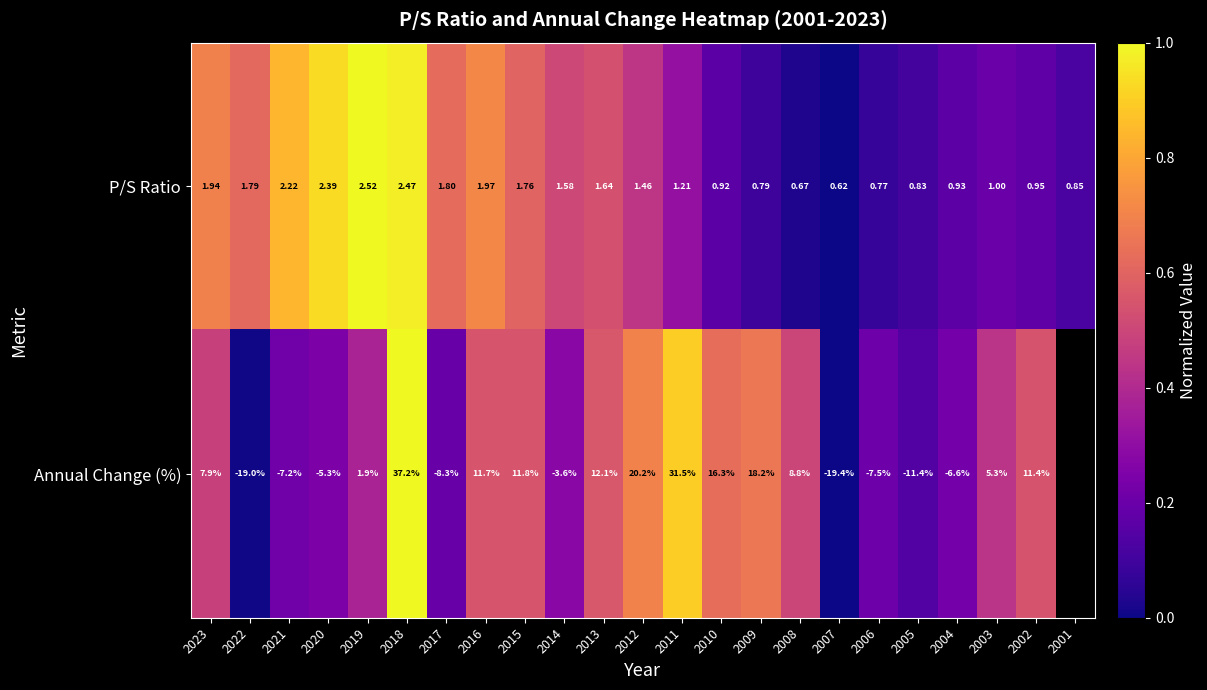

Rank the series at 2002 from highest to lowest value.

Annual Change (%), P/S Ratio